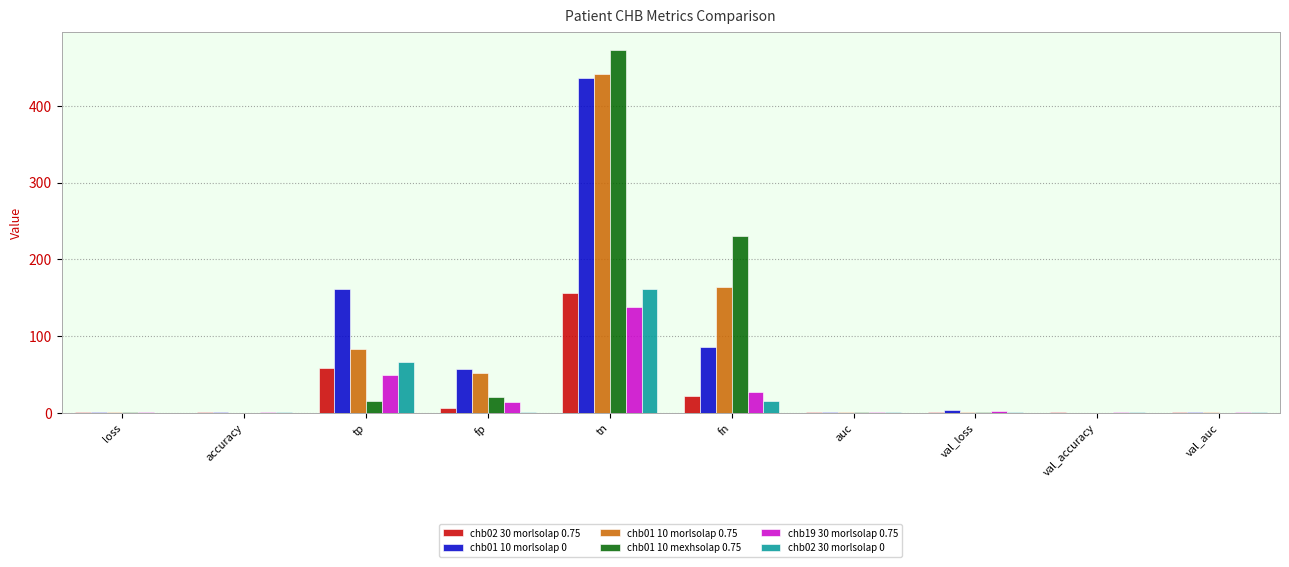

What is the total value across all series at fn?

545.0